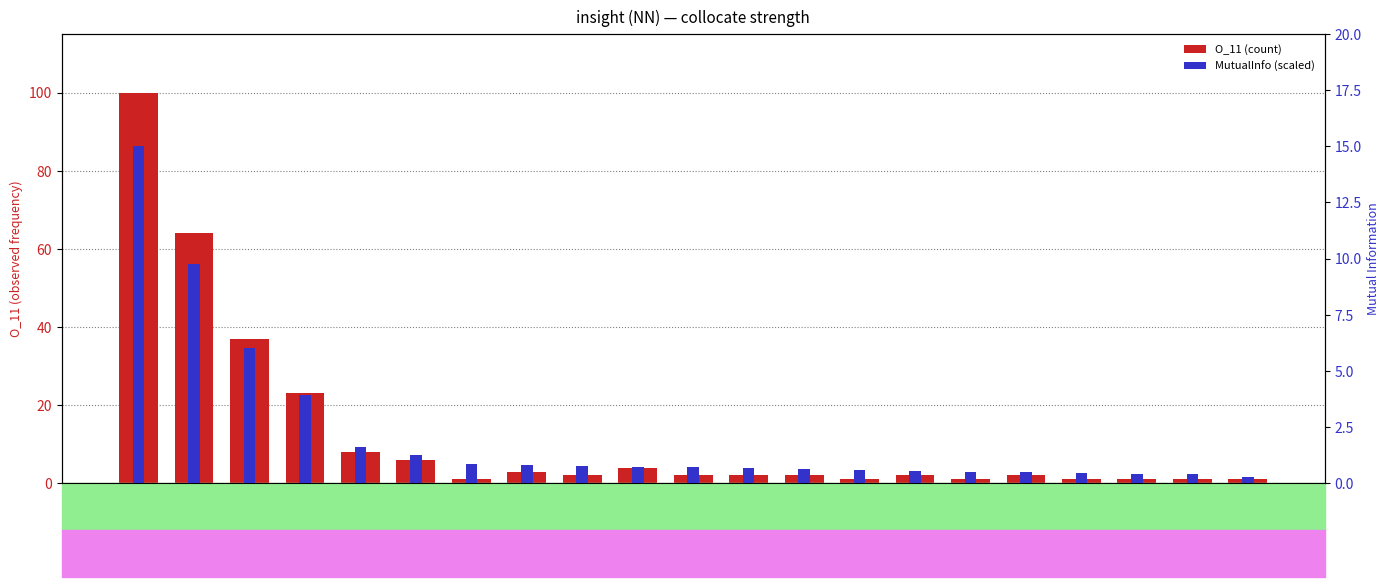

Reading left to right, transcribe all the data shown in this chart.

O_11 (count): provide=100.0	give=64.0	gain=37.0	offer=23.0	get=8.0	allow=6.0	deepen=1.0	obtain=3.0	possess=2.0	use=4.0	reveal=2.0	reach=2.0	add=2.0	yield=1.0	develop=2.0	protect=1.0	find=2.0	demonstrate=1.0	bring=1.0	improve=1.0	increase=1.0
MutualInfo (scaled): provide=15.0	give=9.8	gain=6.0	offer=3.9	get=1.6	allow=1.2	deepen=0.8	obtain=0.8	possess=0.8	use=0.7	reveal=0.7	reach=0.7	add=0.6	yield=0.6	develop=0.6	protect=0.5	find=0.5	demonstrate=0.4	bring=0.4	improve=0.4	increase=0.3